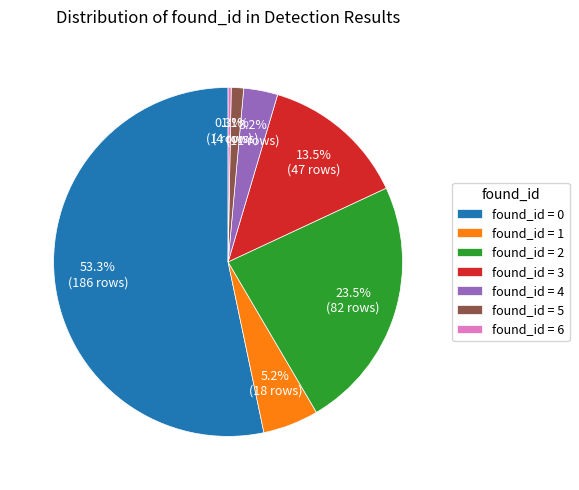

Is there any slice that represents more than half of the pie?

Yes